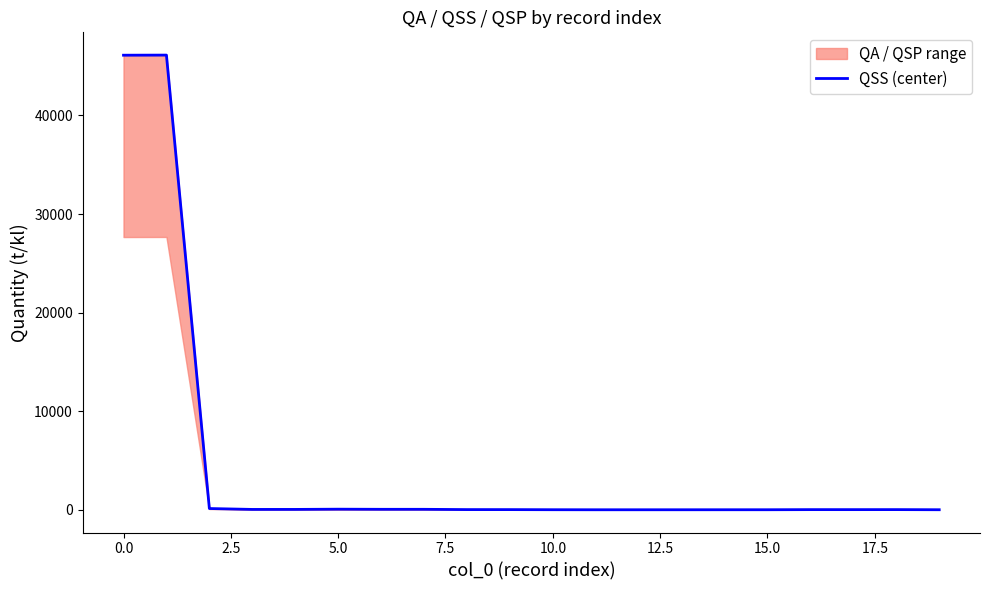

What is the maximum value for QSS (center)?

46117.6